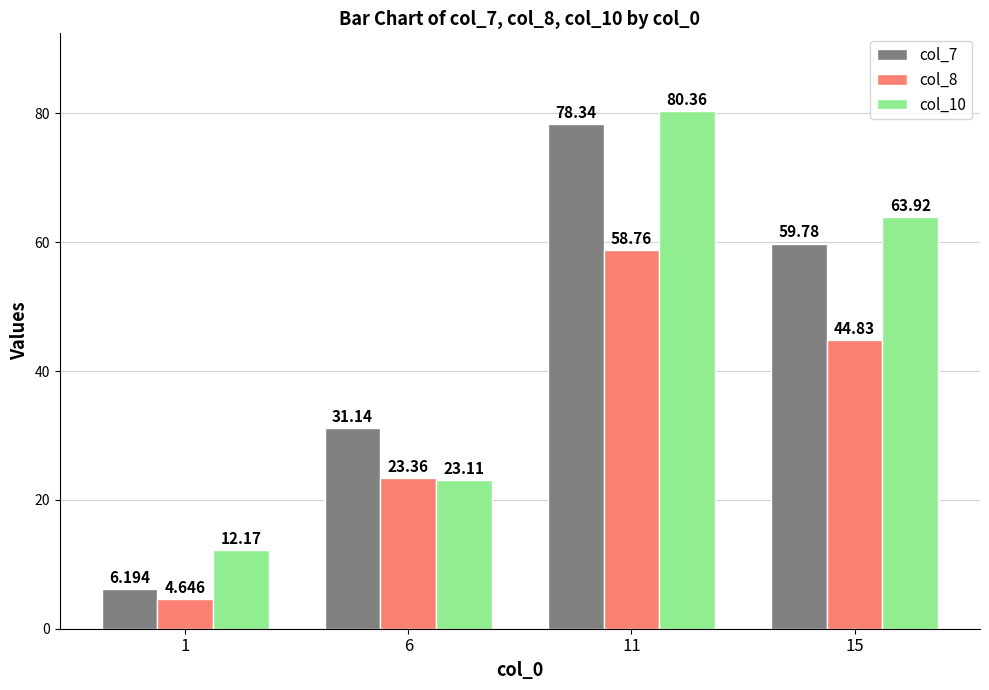

What is the average value of the col_7 series?

43.9